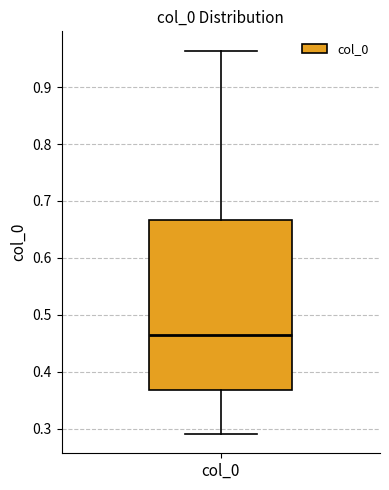

Transcribe this box plot: give where the median line is, the range the box spans, and where the two whiskers end, as read against the y-axis. The values are not printed on the chart, so give them approximately, as read against the axis.

median 0.47, box 0.37 to 0.67, whiskers 0.29 to 0.96